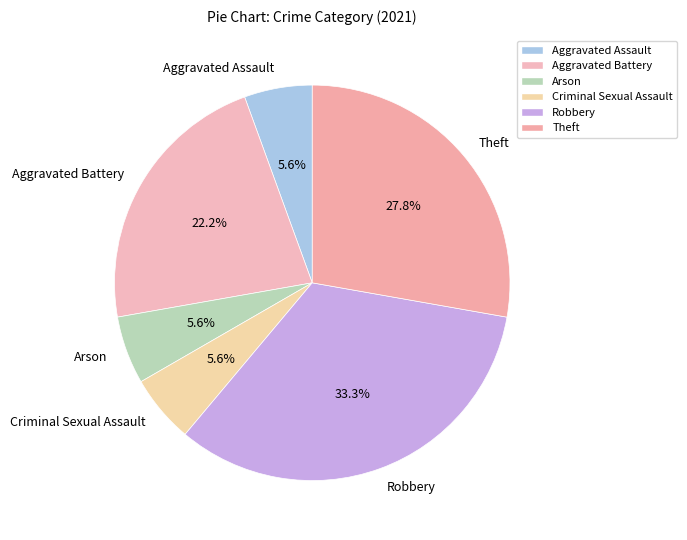

What percentage is the Theft slice, to the nearest percent?

28%